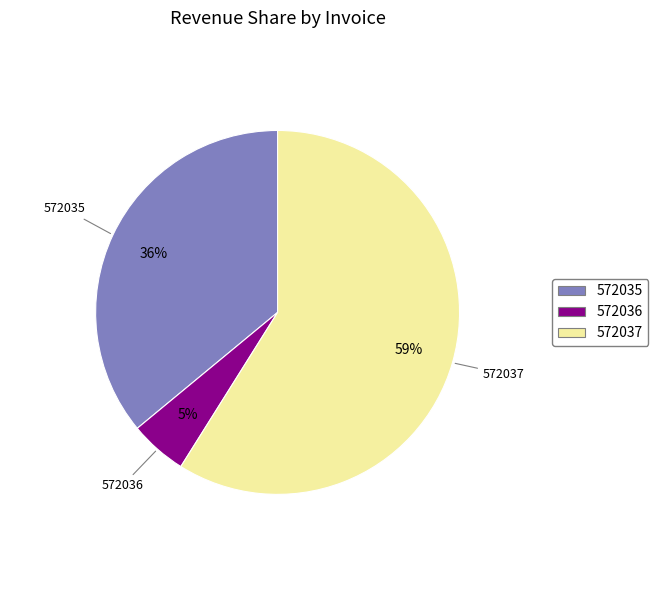

Is the sum of 572036 and 572035 greater than half?

No